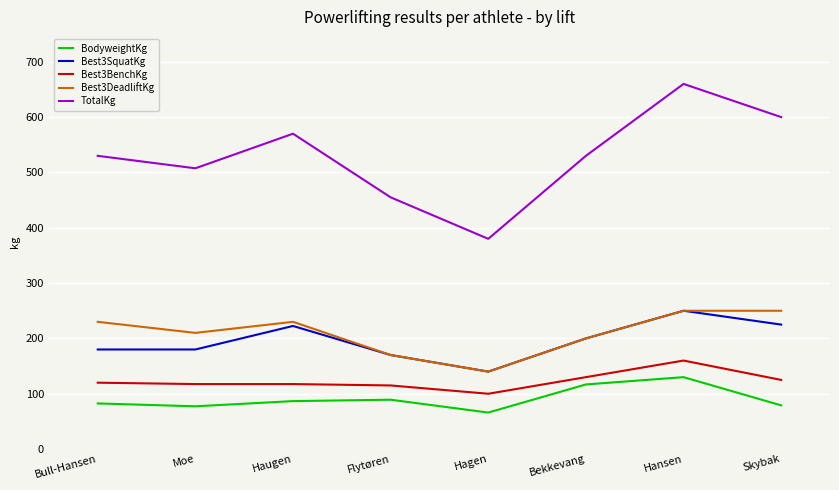

Rank the series at Bull-Hansen from lowest to highest value.

BodyweightKg, Best3BenchKg, Best3SquatKg, Best3DeadliftKg, TotalKg